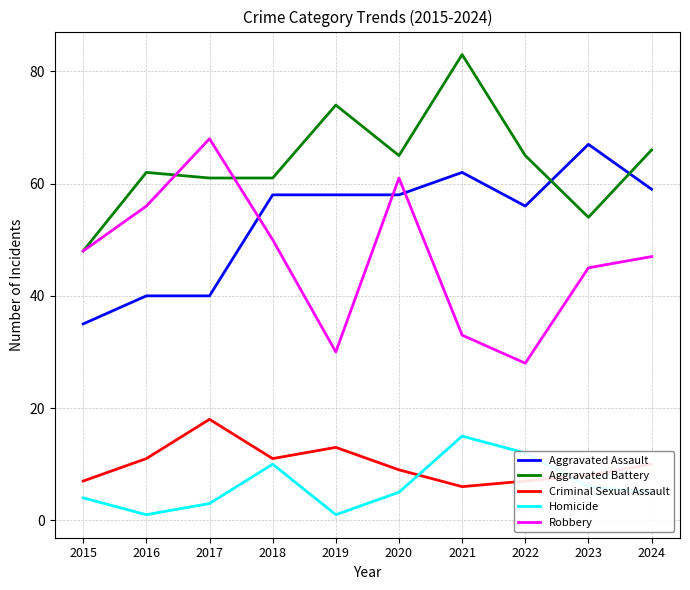

Count the number of categories in the chart.

10